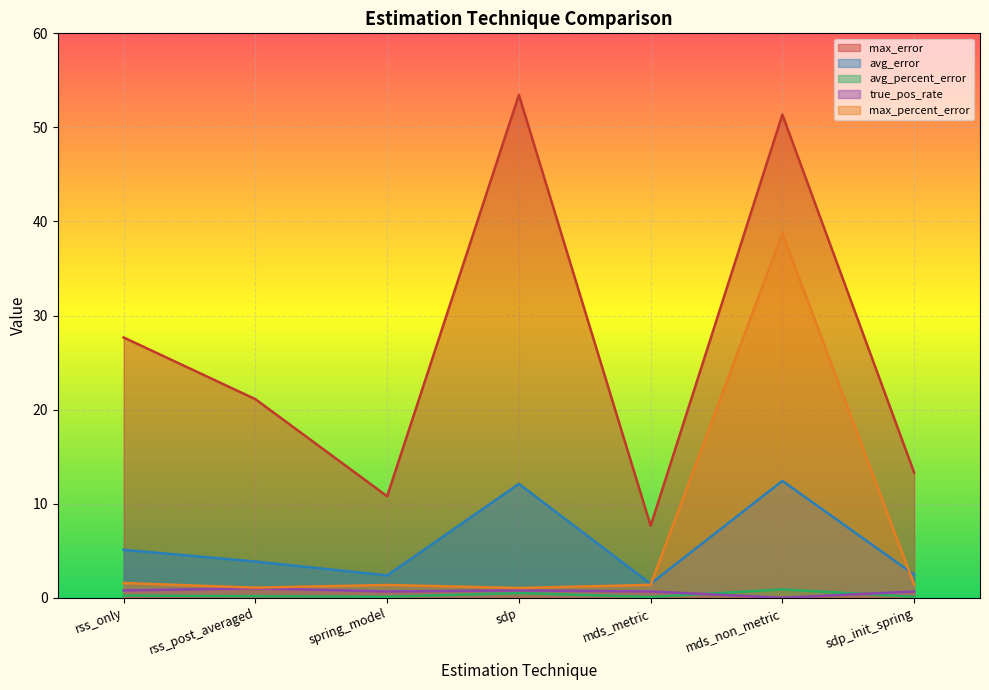

What is the sum of the true_pos_rate values at sdp and rss_post_averaged?

1.8